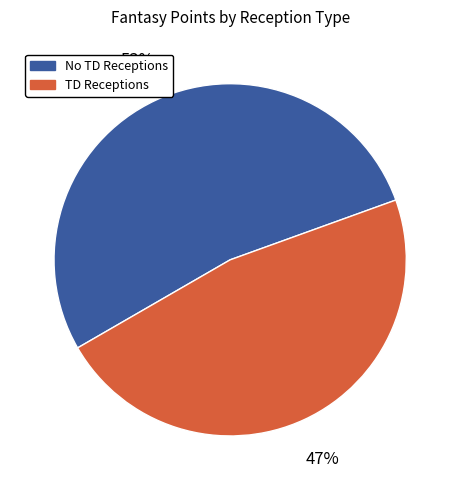

To the nearest percent, what is the difference between the largest and smallest slice percentages?

6%